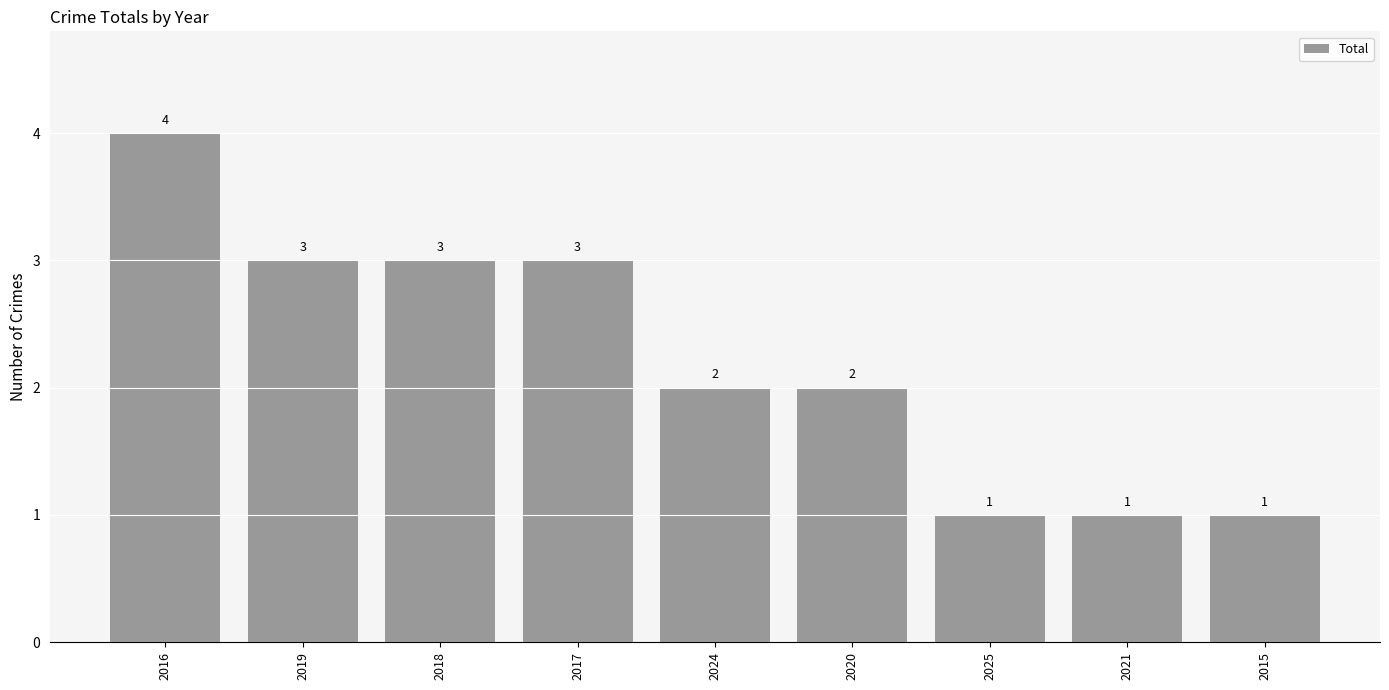

What is the average value?

2